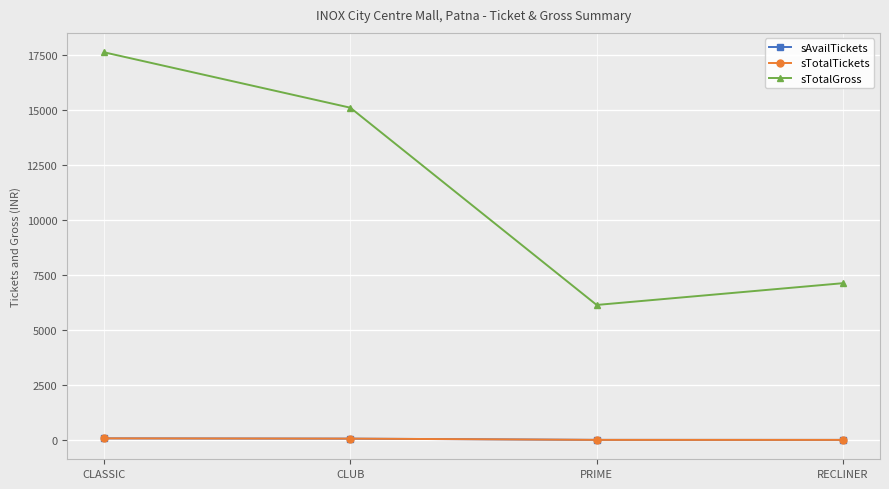

What is the lowest value of the sTotalGross series?

6150